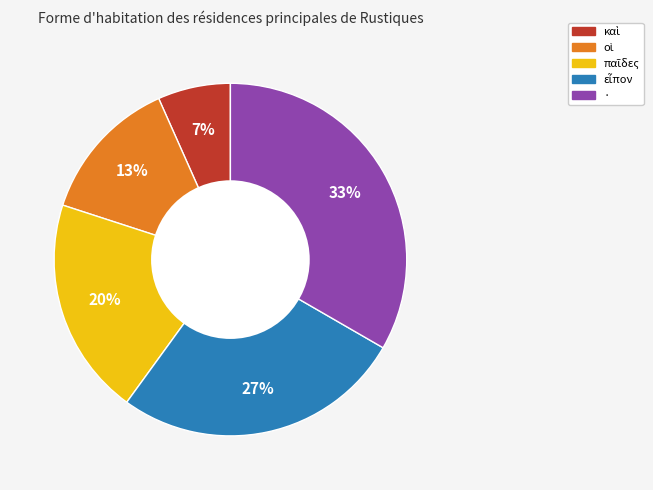

How many segments does this pie chart have?

5